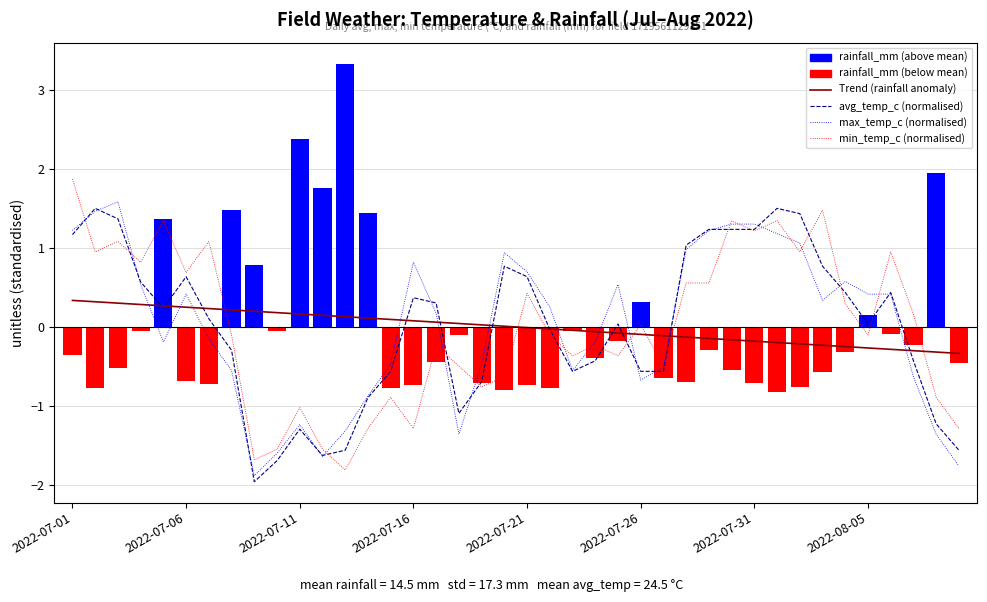

Between 22 and 2022-07-01, which is larger?

2022-07-01